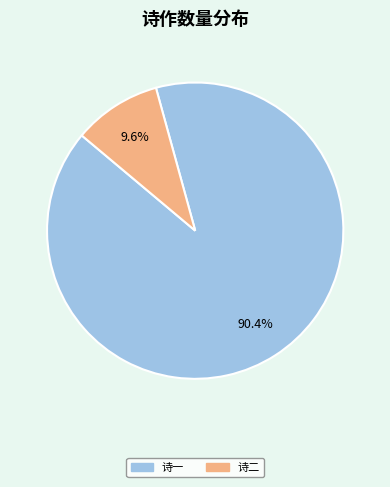

Combined, do 诗一 and 诗二 account for over 50%?

Yes